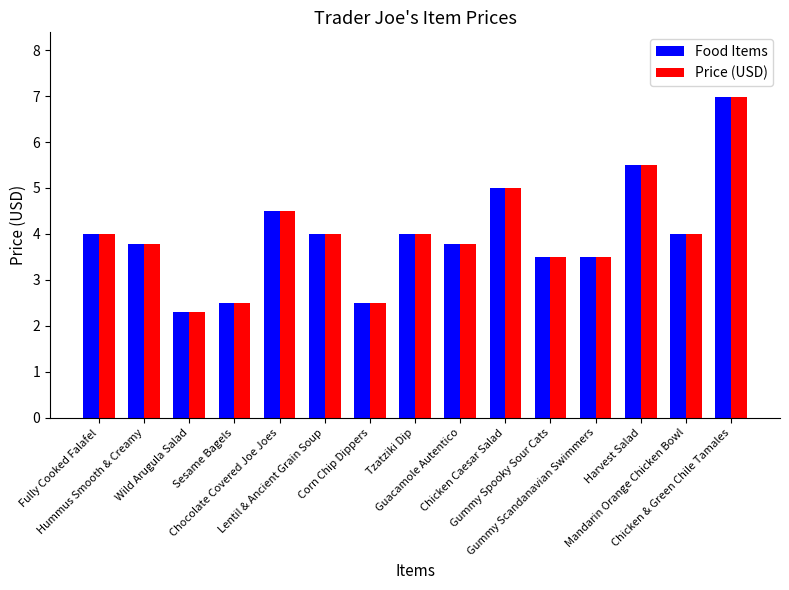

Reading right to left, extract all data points from this chart.

Food Items: 7.0	4.0	5.5	3.5	3.5	5.0	3.8	4.0	2.5	4.0	4.5	2.5	2.3	3.8	4.0
Price (USD): 7.0	4.0	5.5	3.5	3.5	5.0	3.8	4.0	2.5	4.0	4.5	2.5	2.3	3.8	4.0